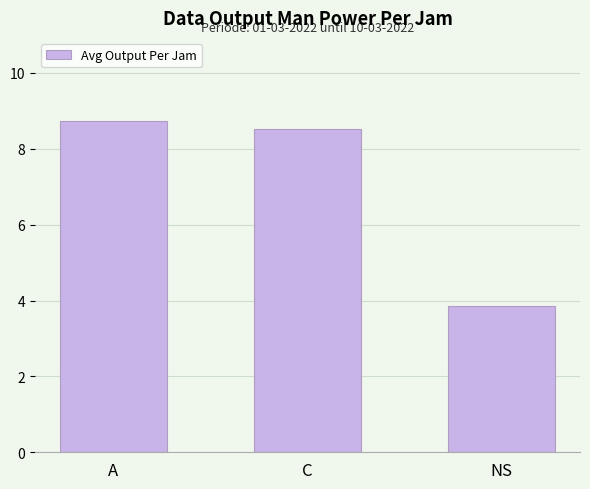

The chart shows a value of 6.5 at NS. True or false?

False